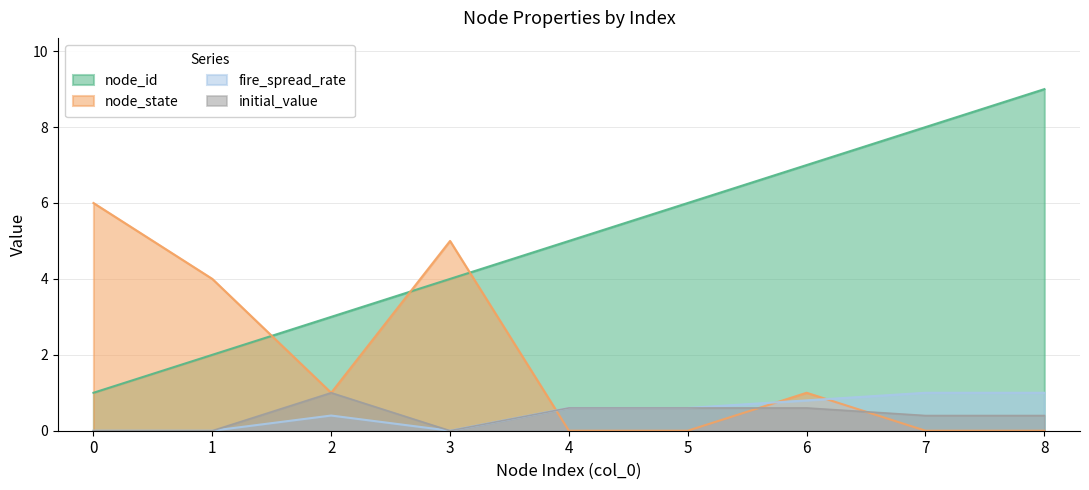

The value of node_state at 4 is 4.1. True or false?

False